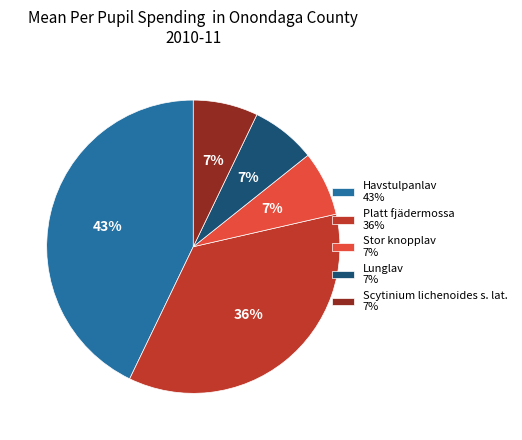

The Lunglav 7% slice represents 7% of the pie. True or false?

True